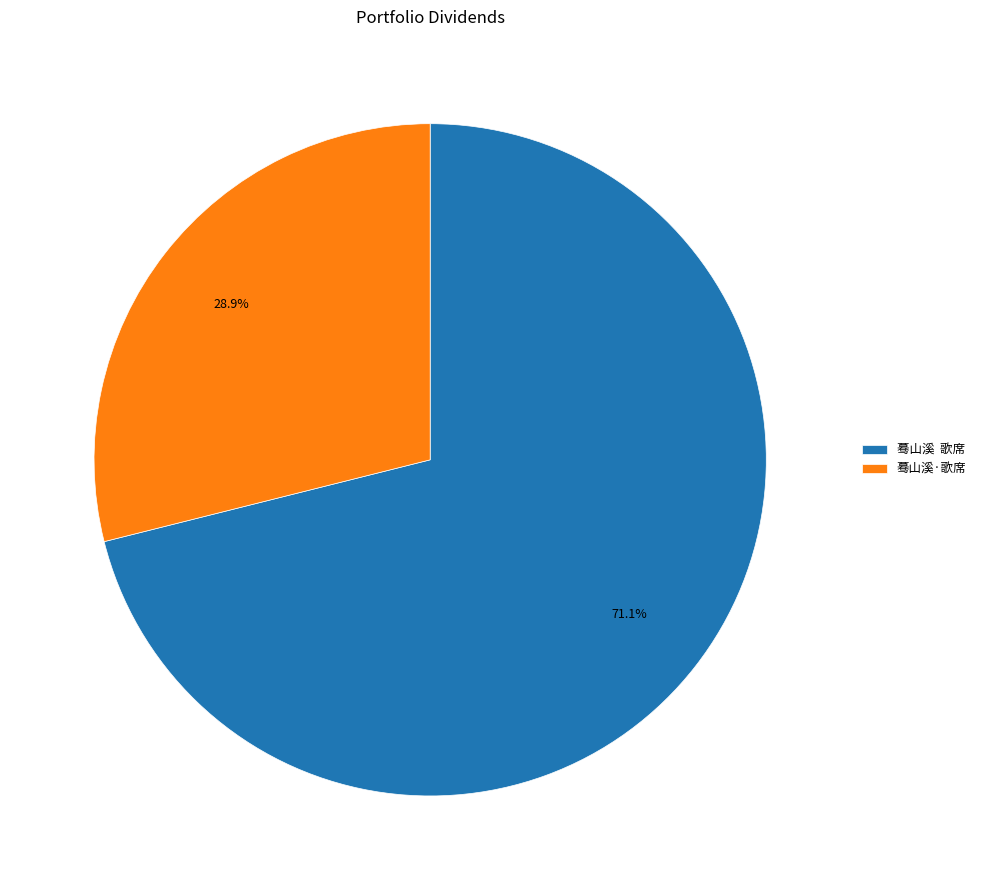

To the nearest percent, what is the average slice percentage?

50%